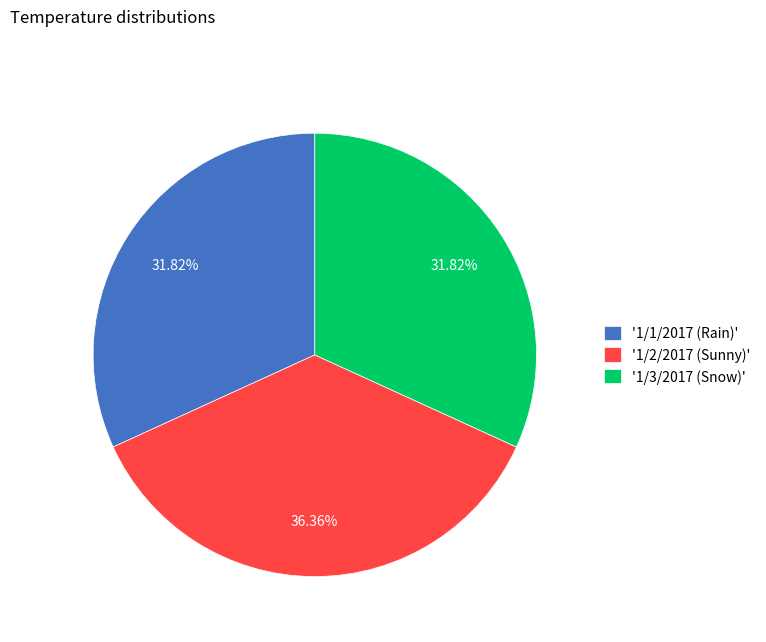

Is there any slice that represents more than half of the pie?

No